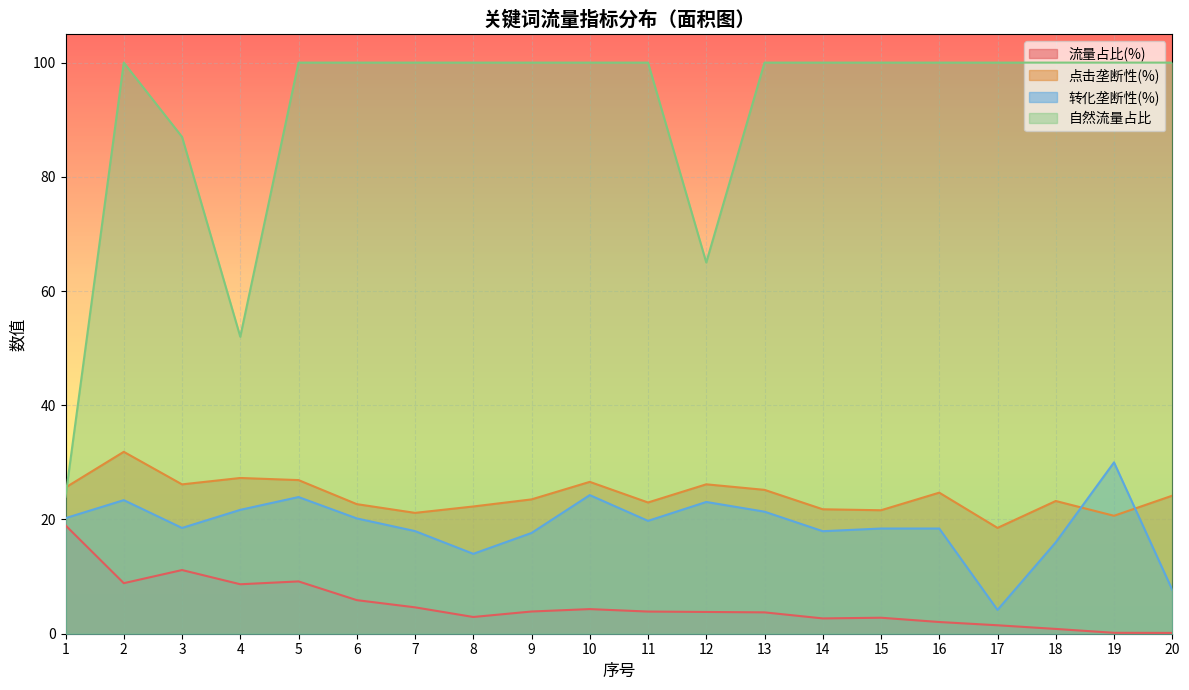

How many lines are shown in the chart?

4